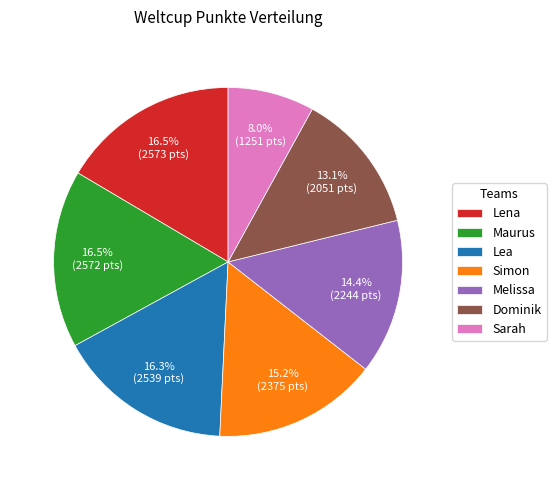

Does any single category account for the majority?

No